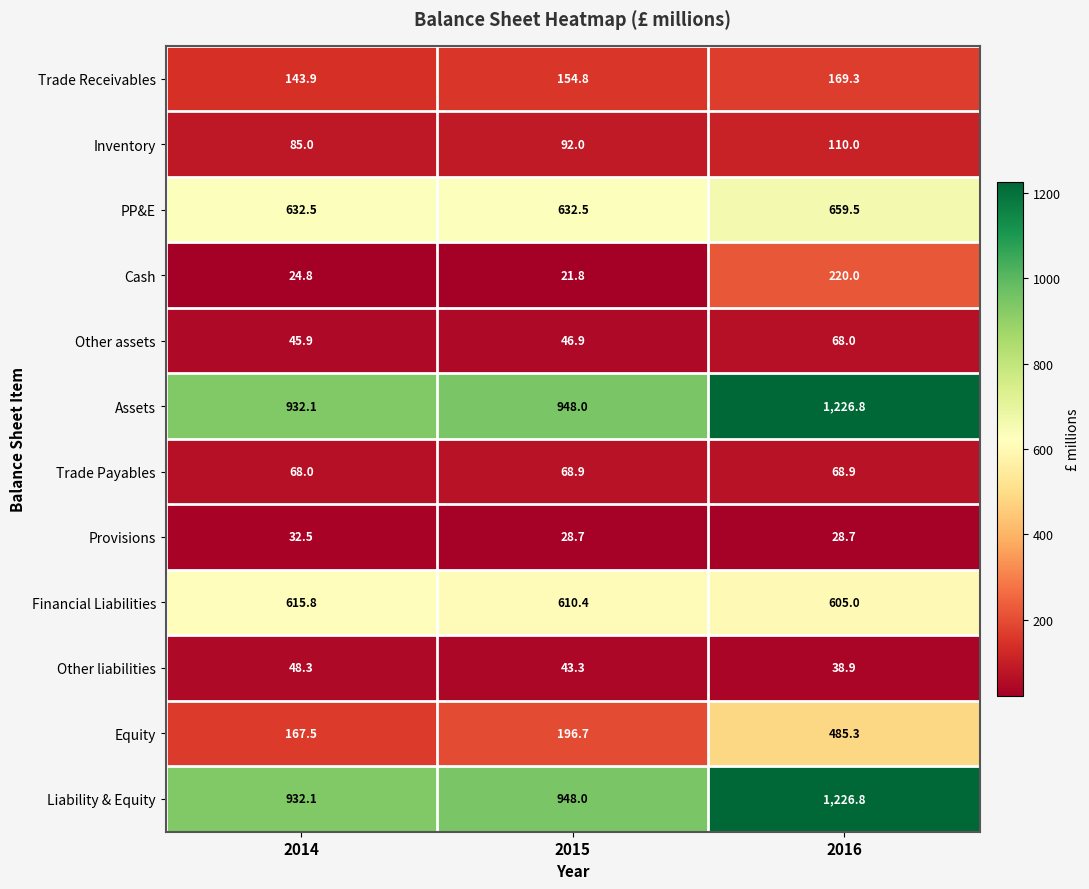

List the labels in order of Other liabilities value, largest first.

2014, 2015, 2016